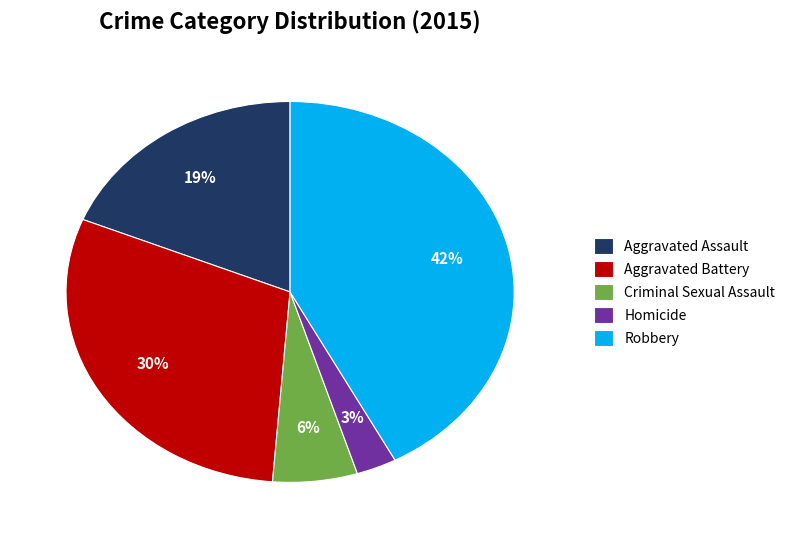

Rank the categories by value from lowest to highest.

Homicide, Criminal Sexual Assault, Aggravated Assault, Aggravated Battery, Robbery